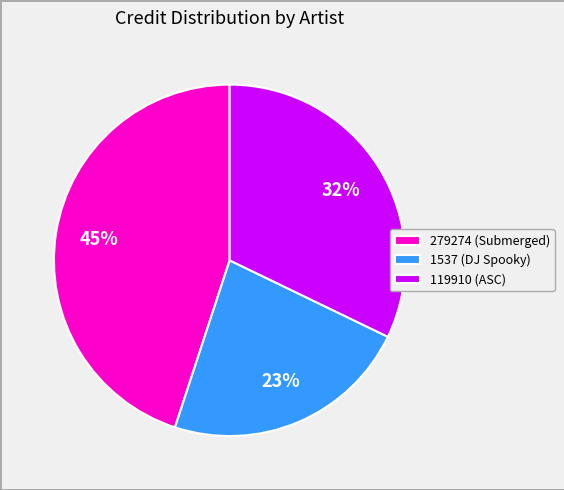

Do 1537 (DJ Spooky) and 119910 (ASC) together represent more than half of the pie?

Yes